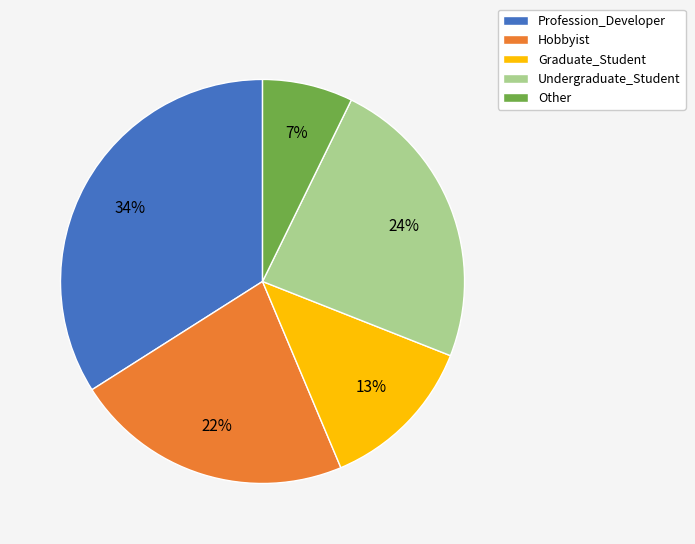

Does Other represent more than half of the total?

No